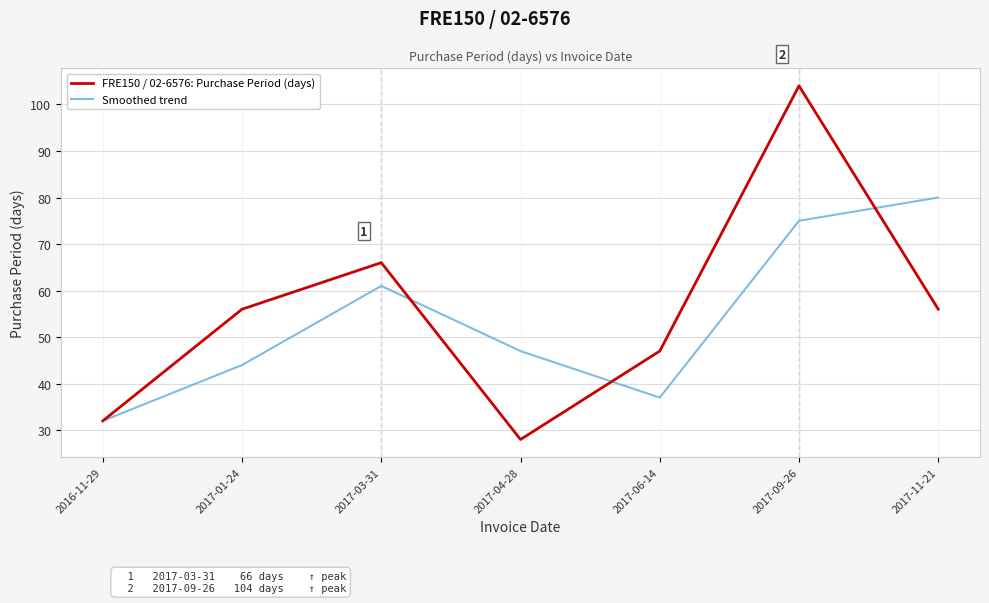

What are all the series names shown in the legend?

FRE150 / 02-6576: Purchase Period (days), Smoothed trend